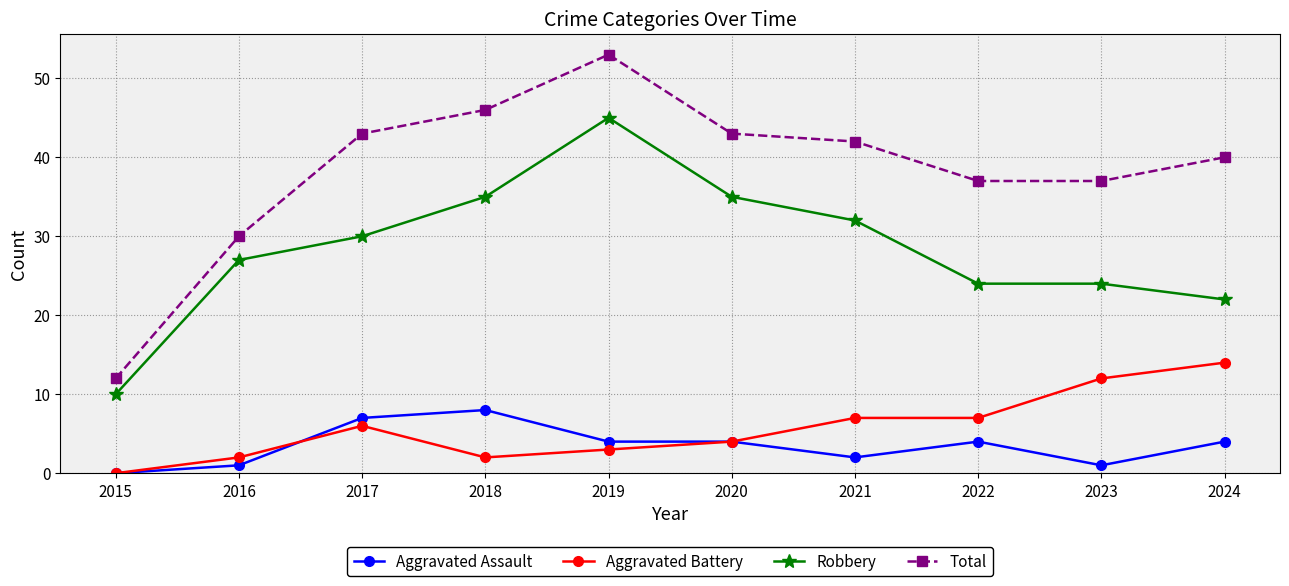

What is the average value of the Robbery series?

28